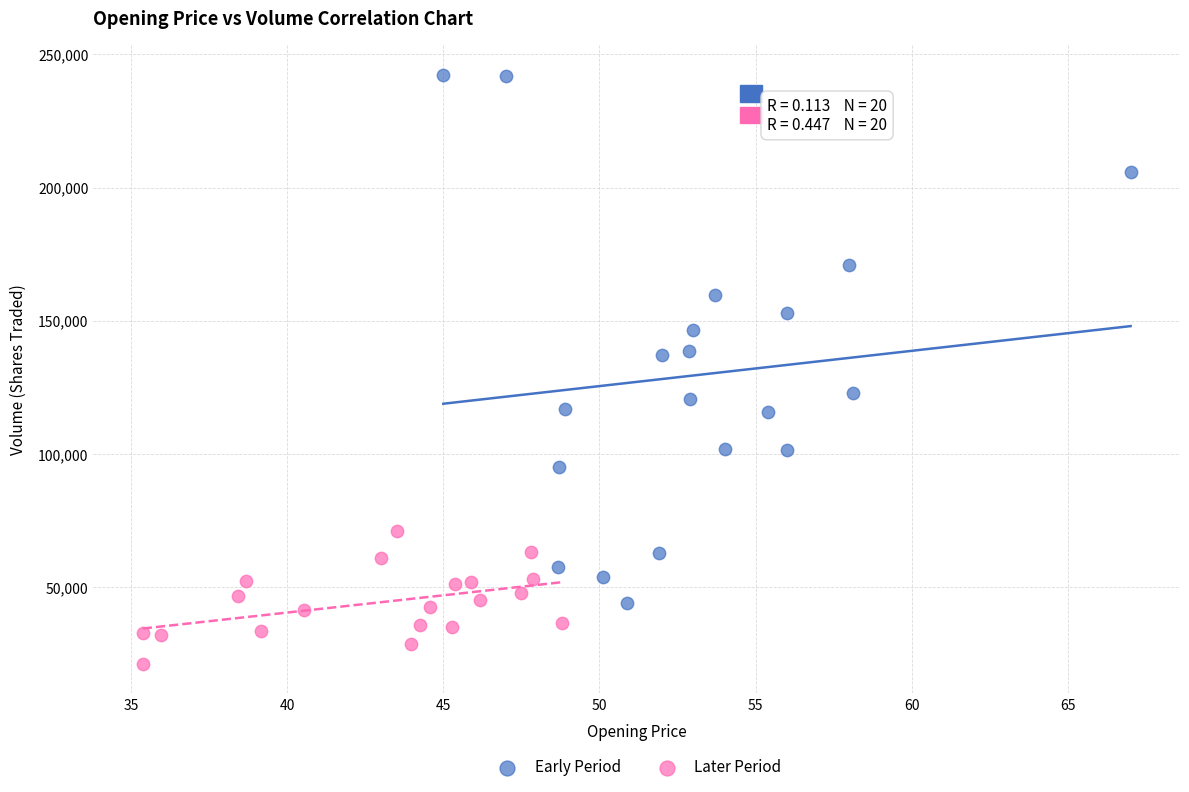

Which series contains the lowest Y value?

Later Period